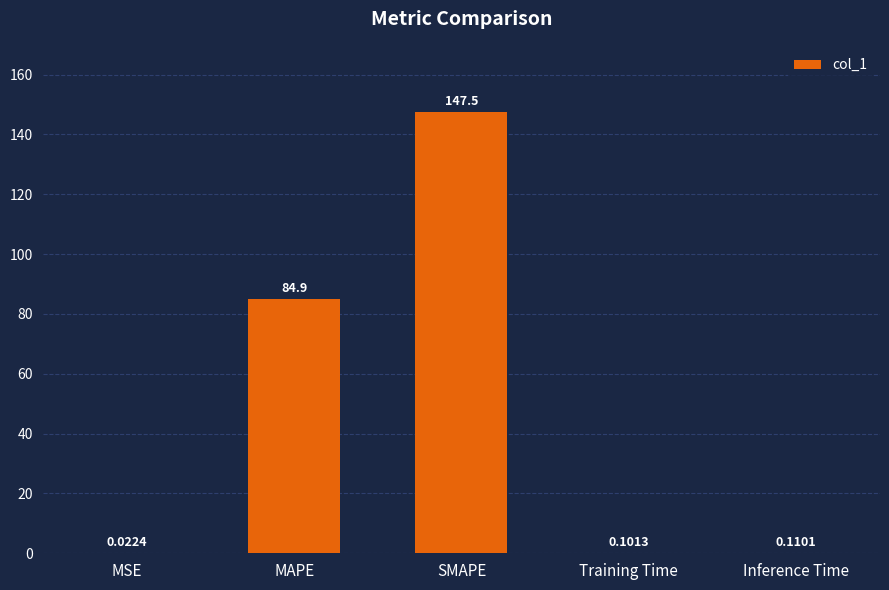

What is the difference between the values at Training Time and SMAPE?

147.4